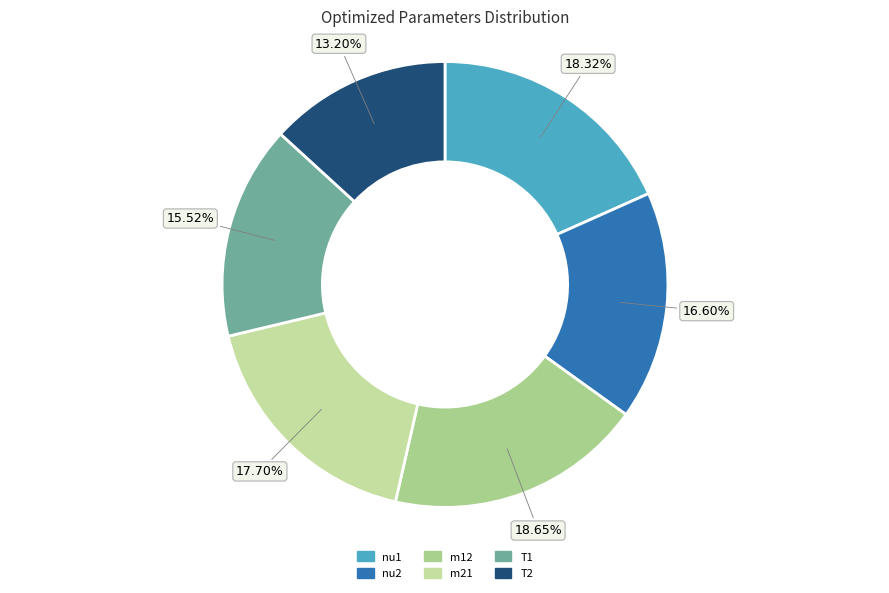

Does any single category account for the majority?

No